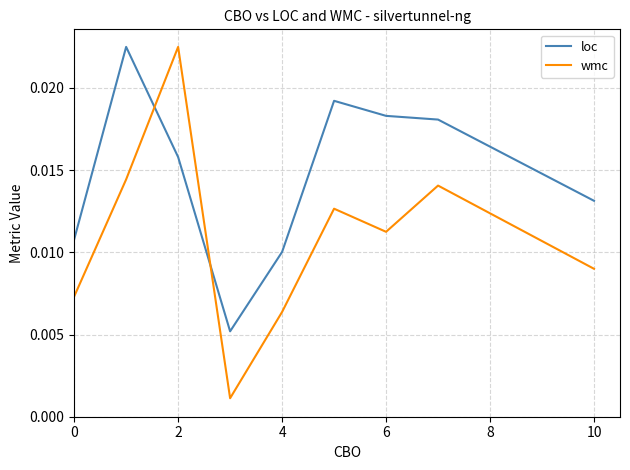

List the series in order of their overall mean, lowest first.

wmc, loc